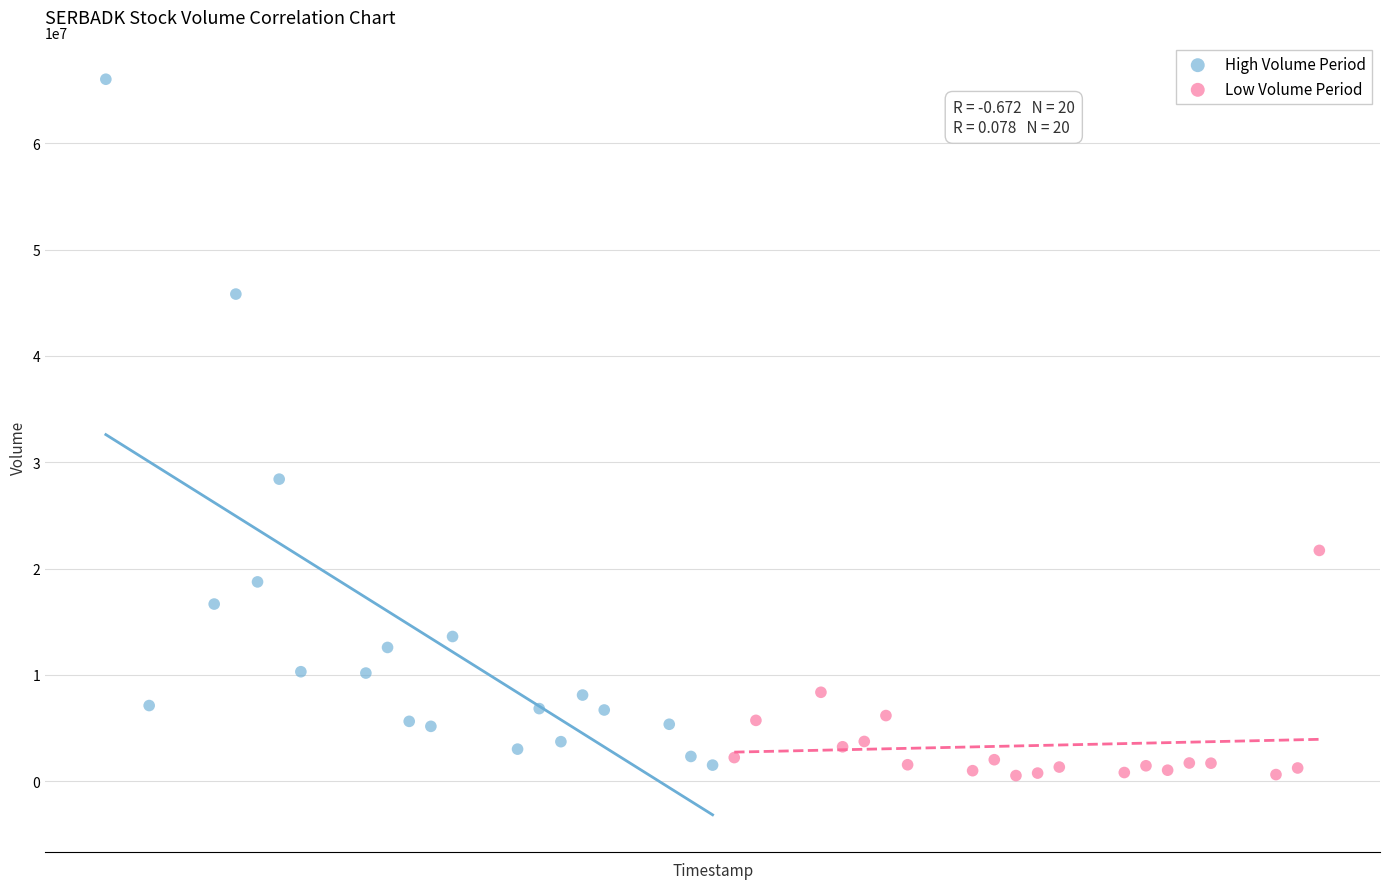

Which series has the largest Y range (max minus min)?

High Volume Period